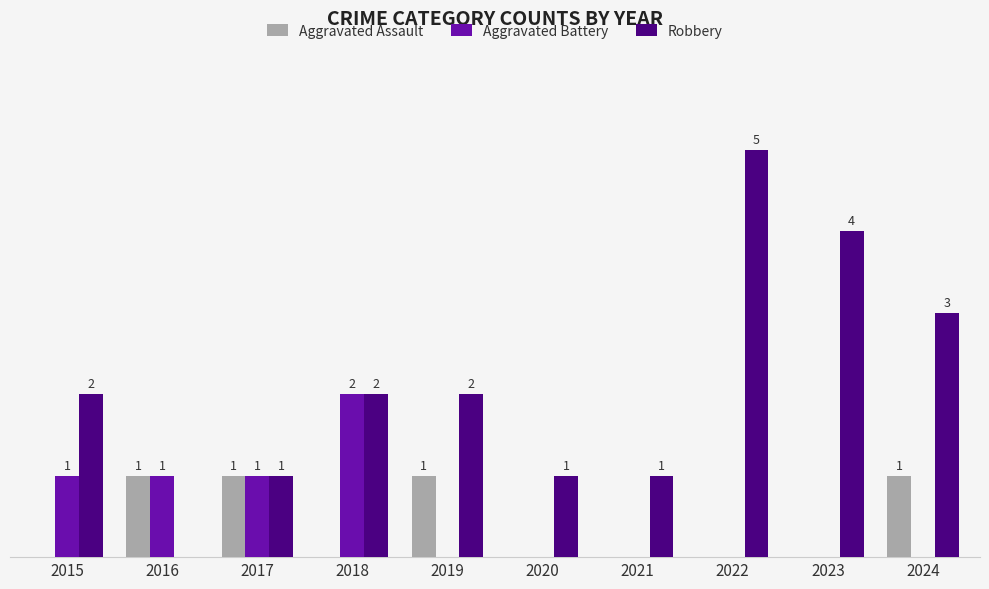

Which series changed the most between 2017 and 2023?

Robbery